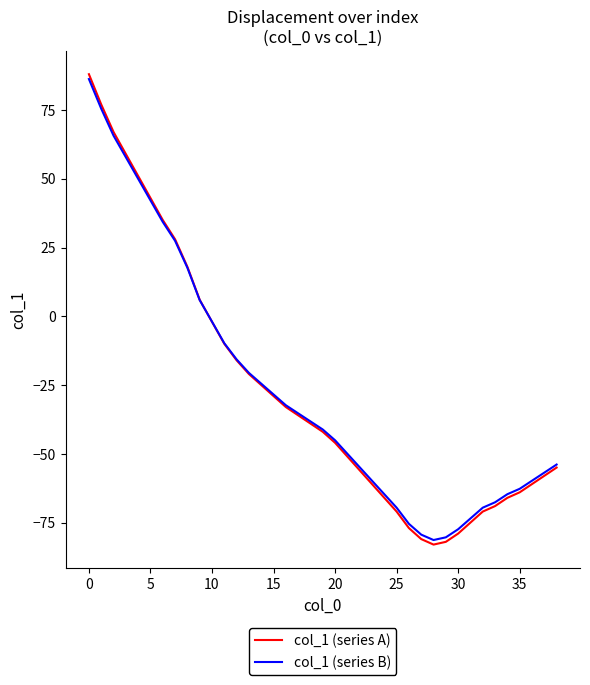

What is the greatest value displayed?

88.0